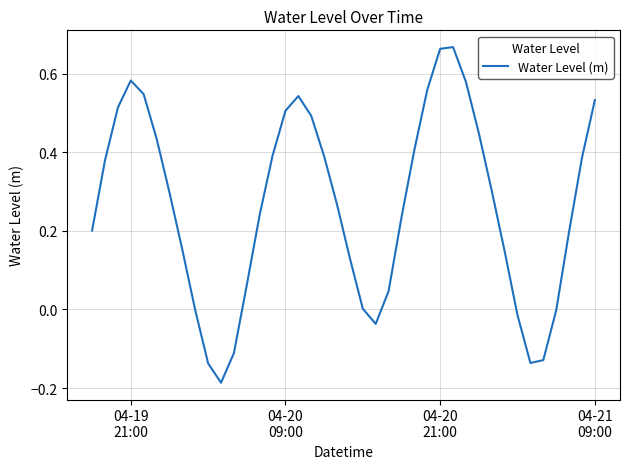

What is the difference between the maximum and minimum values?

0.9